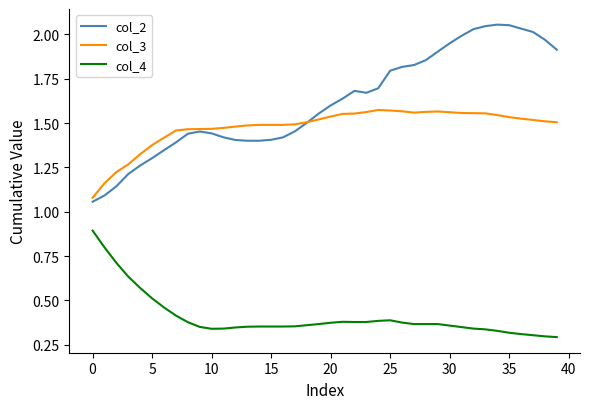

True or false: col_4 and col_3 intersect in this chart.

False